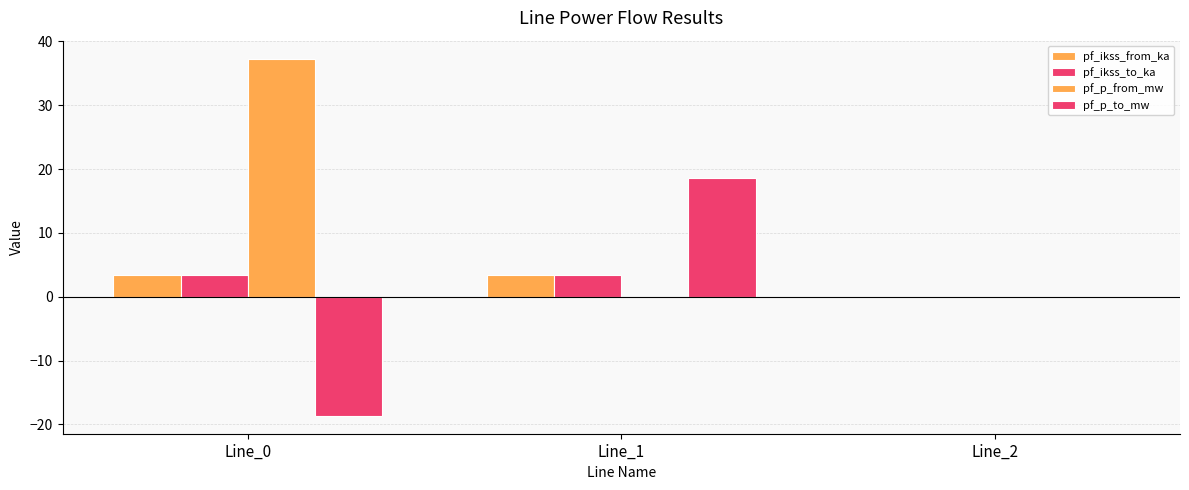

Are the bars horizontal?

No